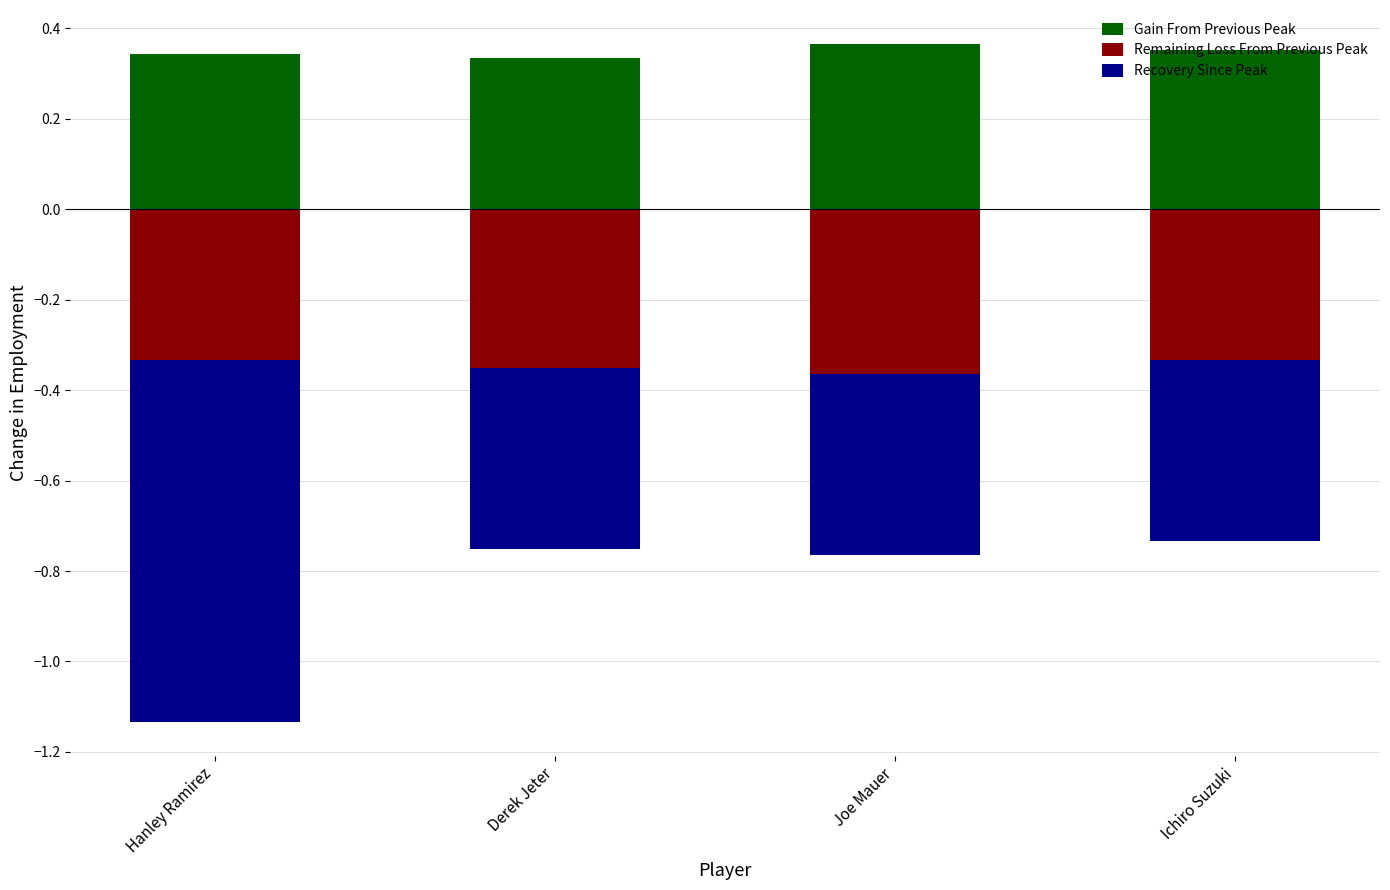

What position from the right is Derek Jeter?

3